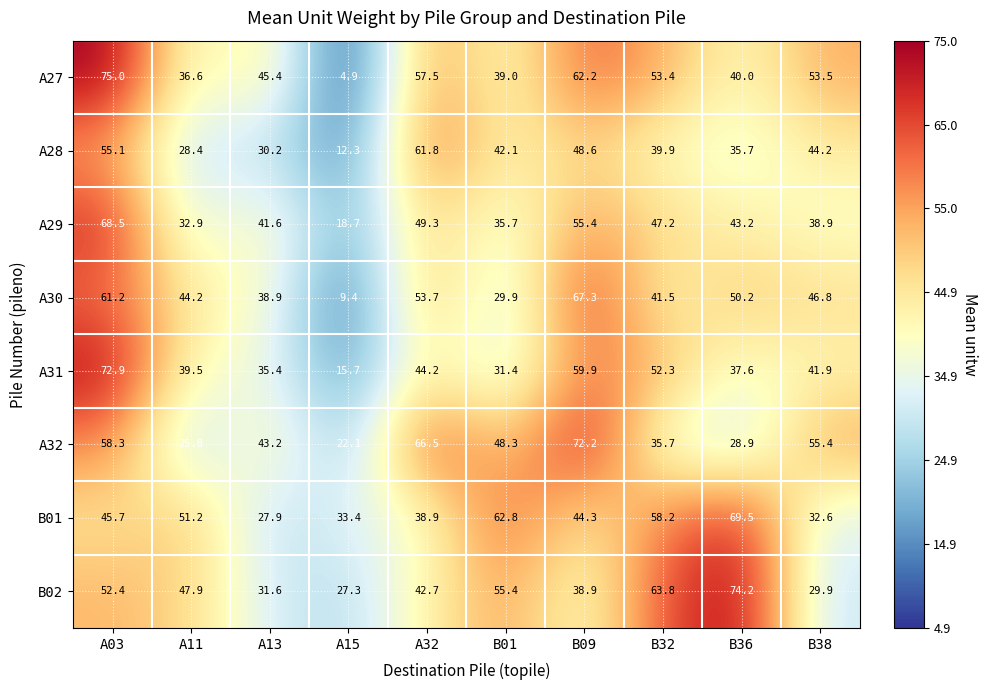

Which series has the largest total across all categories?

A27